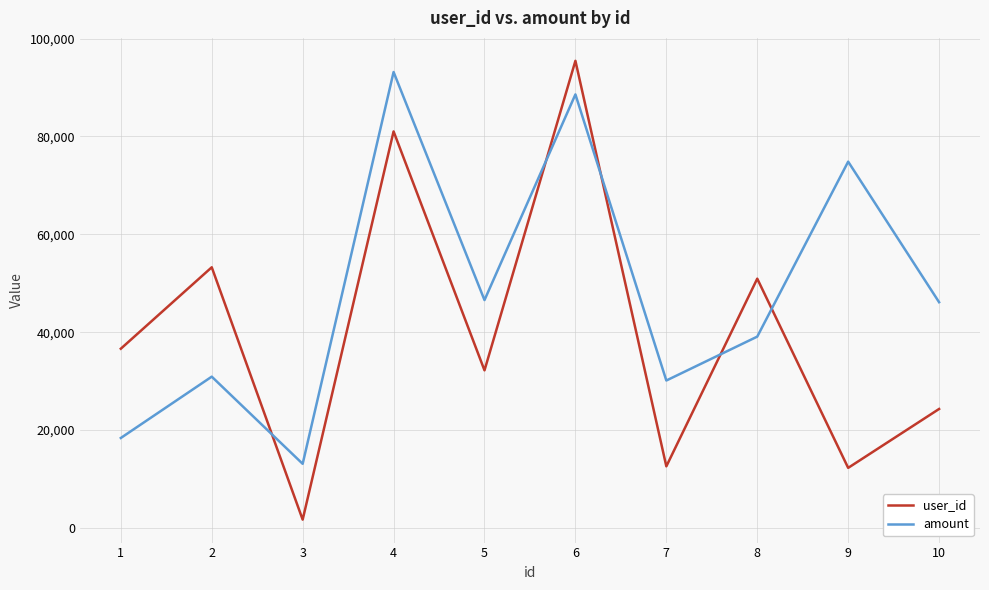

How many lines are shown in the chart?

2